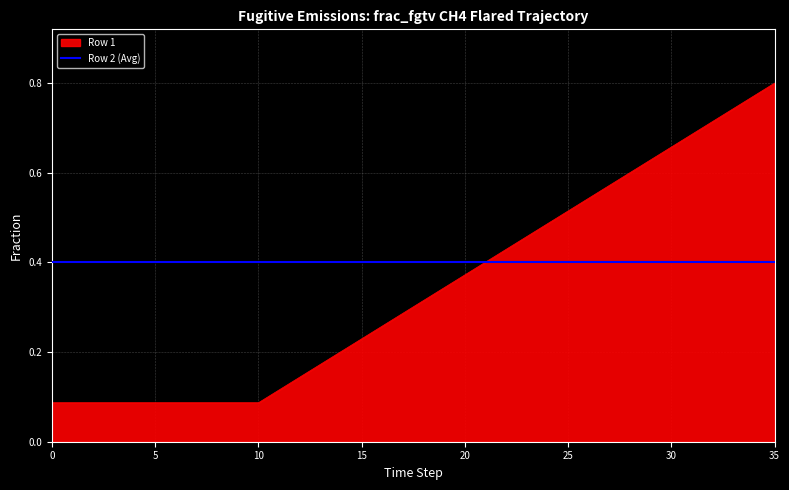

List the labels in order of value, smallest first.

0, 1, 2, 3, 4, 5, 6, 7, 8, 9, 10, 11, 12, 13, 14, 15, 16, 17, 18, 19, 20, 21, 22, 23, 24, 25, 26, 27, 28, 29, 30, 31, 32, 33, 34, 35